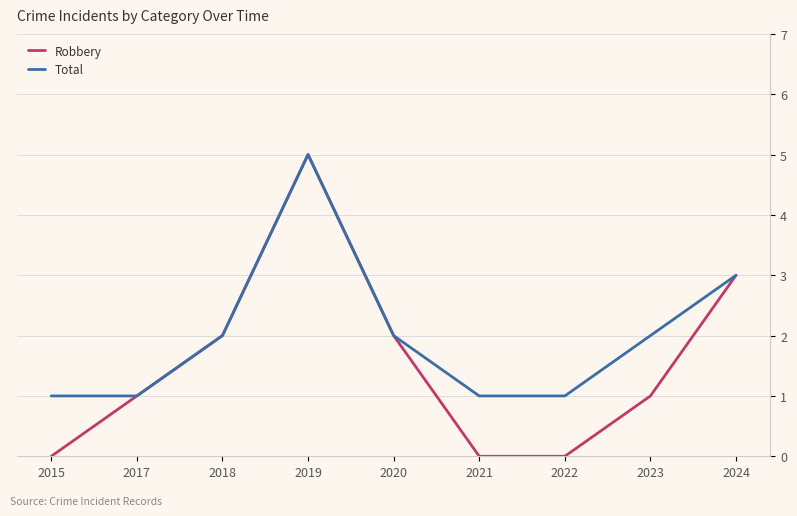

What is the average value of the Total series?

2